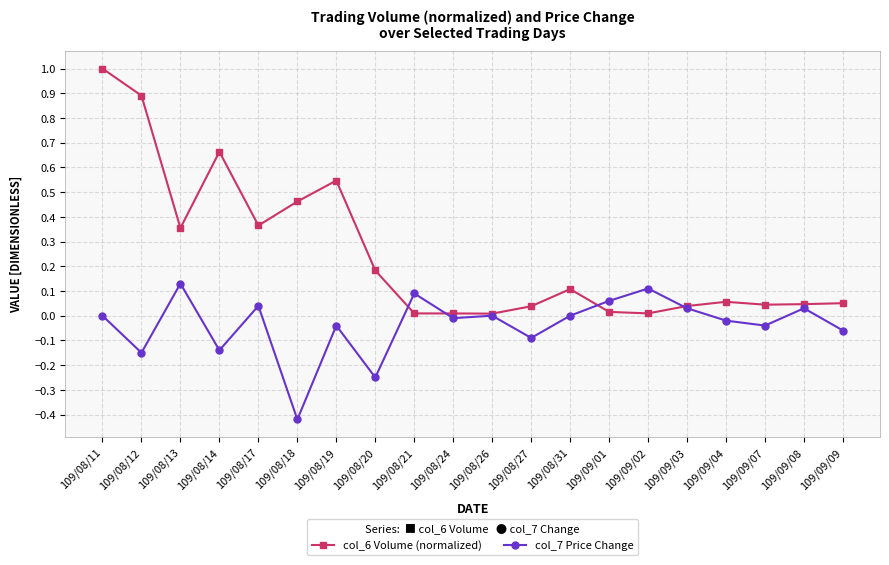

What is the label of the 5th point from the left?

109/08/17